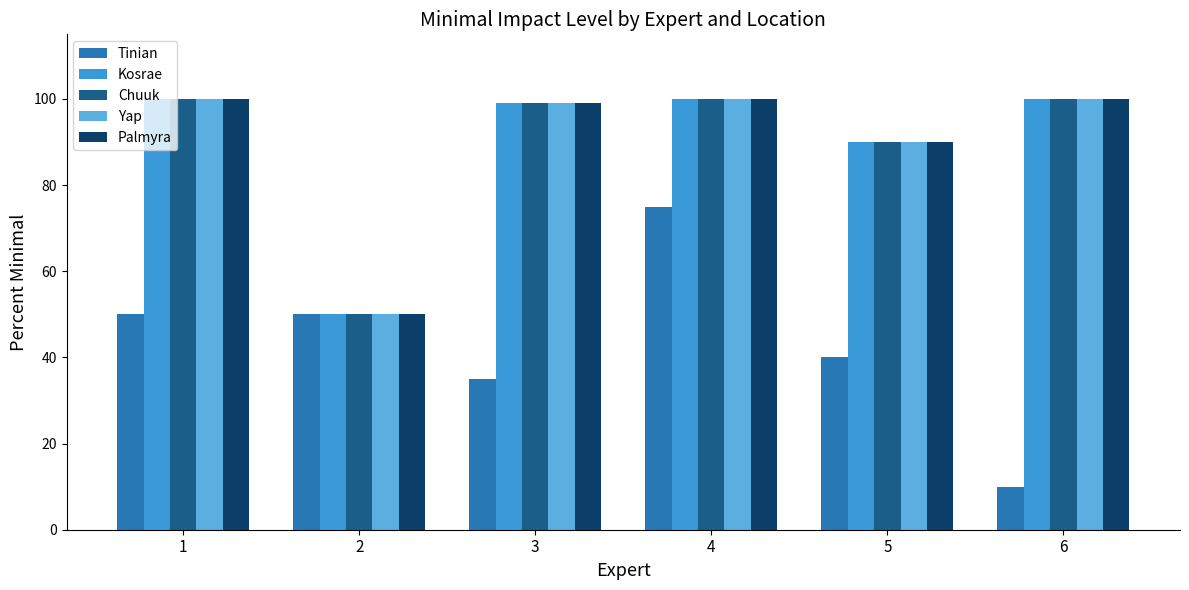

Is it true that Tinian equals 40 at 5?

True